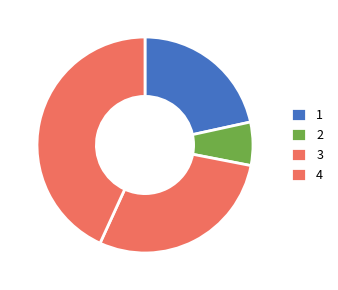

Does any single category account for the majority?

No